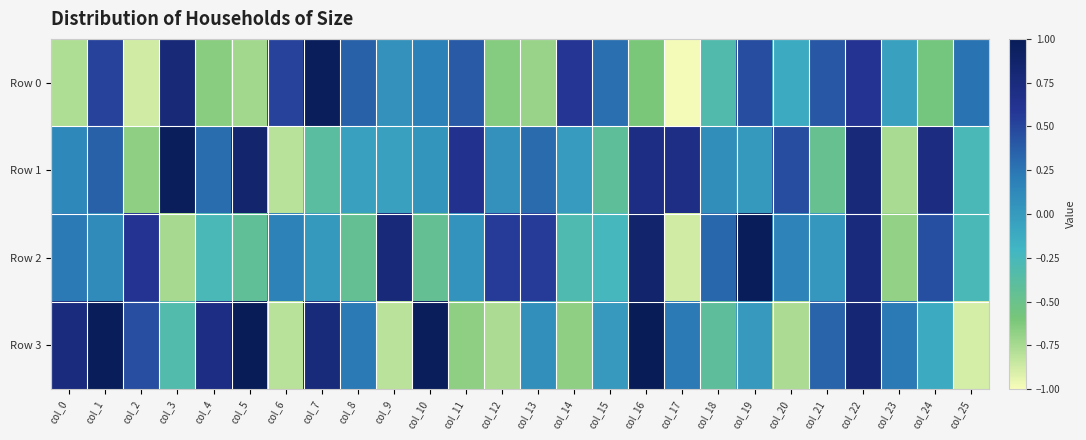

How many distinct data groups are displayed?

4